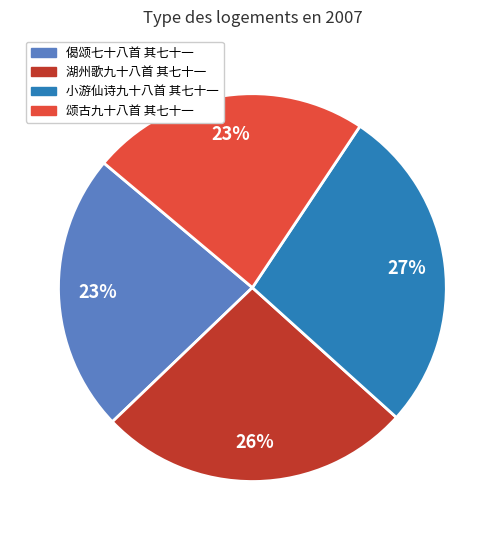

How many slices are in this pie chart?

4